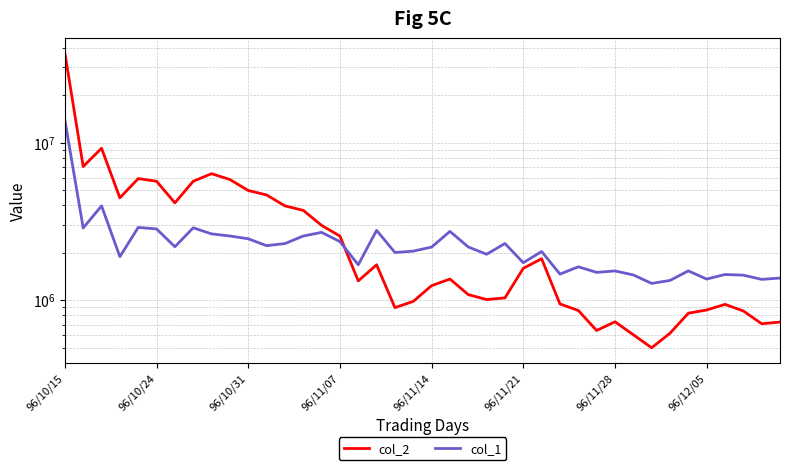

How many data points in col_1 are less than 2172000?

20